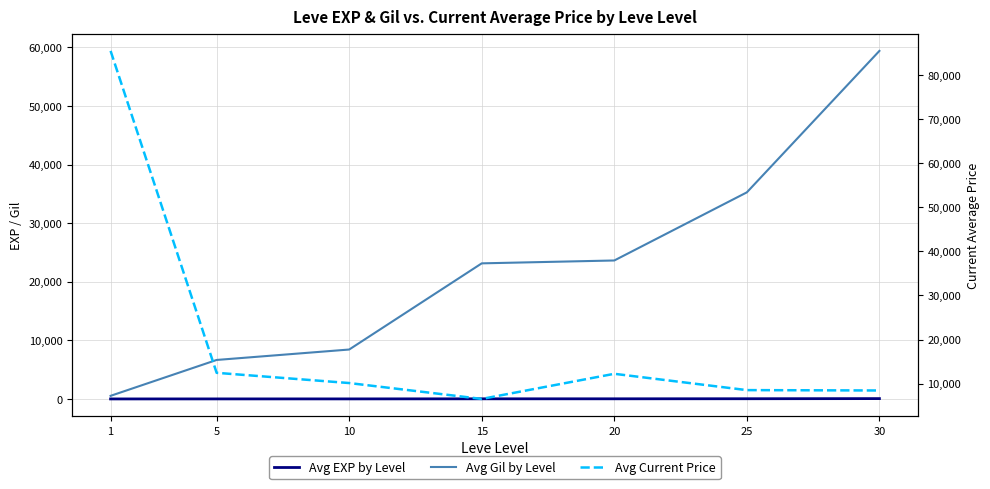

Reading left to right, what are all the values shown in this chart?

Avg EXP by Level: 1=1.3	5=6.2	10=7.7	15=22.3	20=23.3	25=34.7	30=59.0
Avg Gil by Level: 1=531.7	5=6655.0	10=8435.0	15=23143.3	20=23633.3	25=35261.7	30=59405.0
Avg Current Price: 1=85494.2	5=12448.7	10=10127.5	15=6521.7	20=12226.2	25=8524.3	30=8441.2